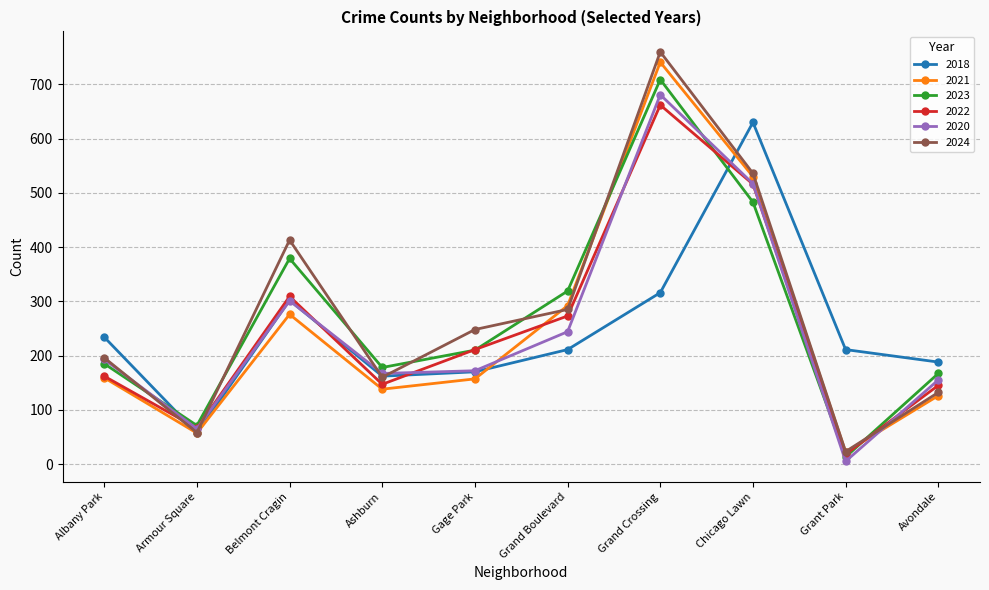

Count the number of categories in the chart.

10